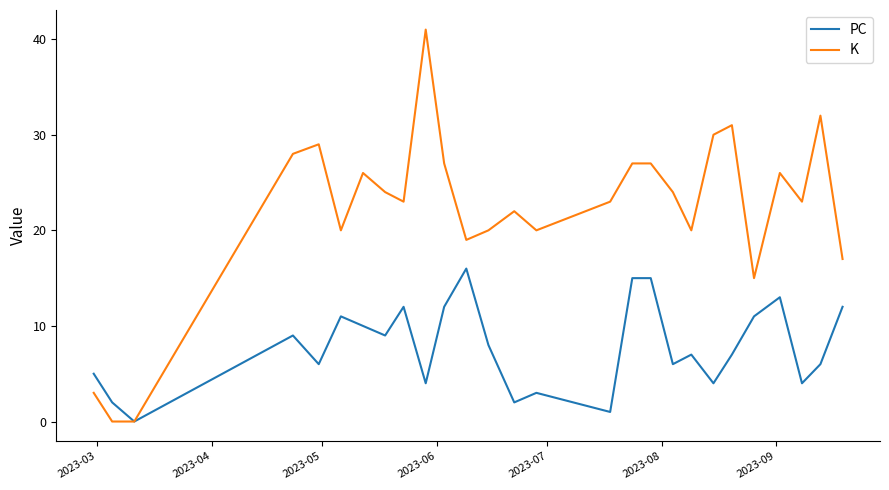

Rank the series by their maximum value, from lowest to highest.

PC, K